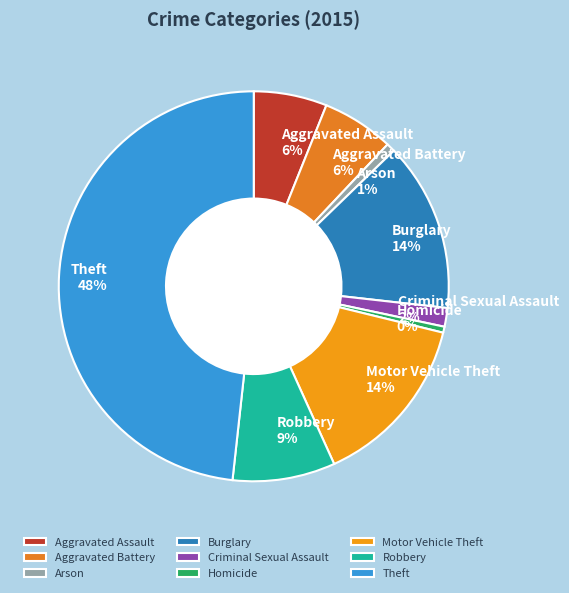

To the nearest percent, what is the average slice percentage?

11%